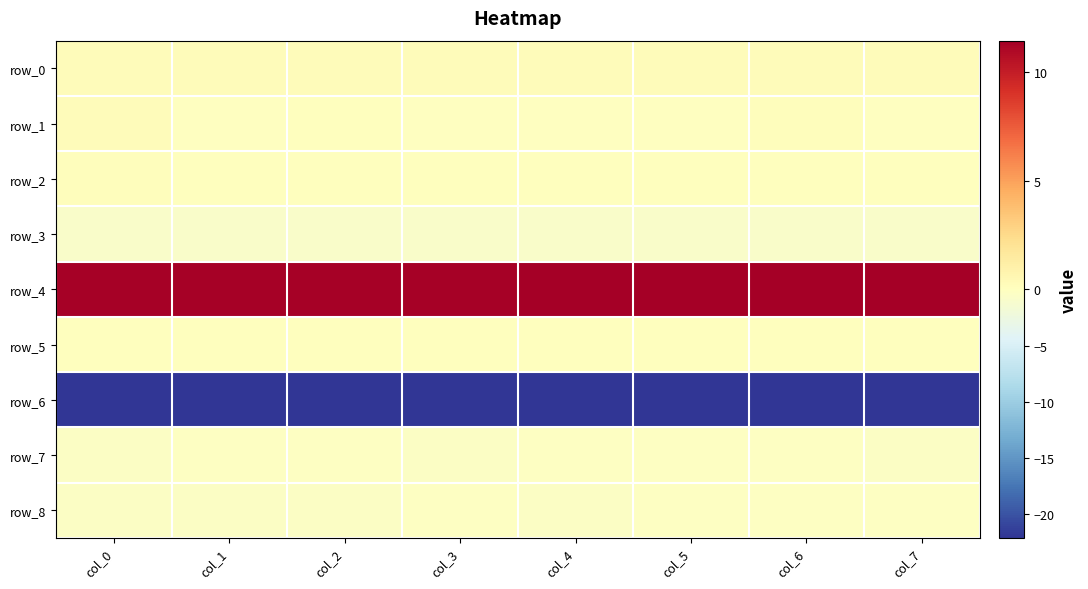

What is the difference between the maximum and minimum values in the row_4 series?

0.2